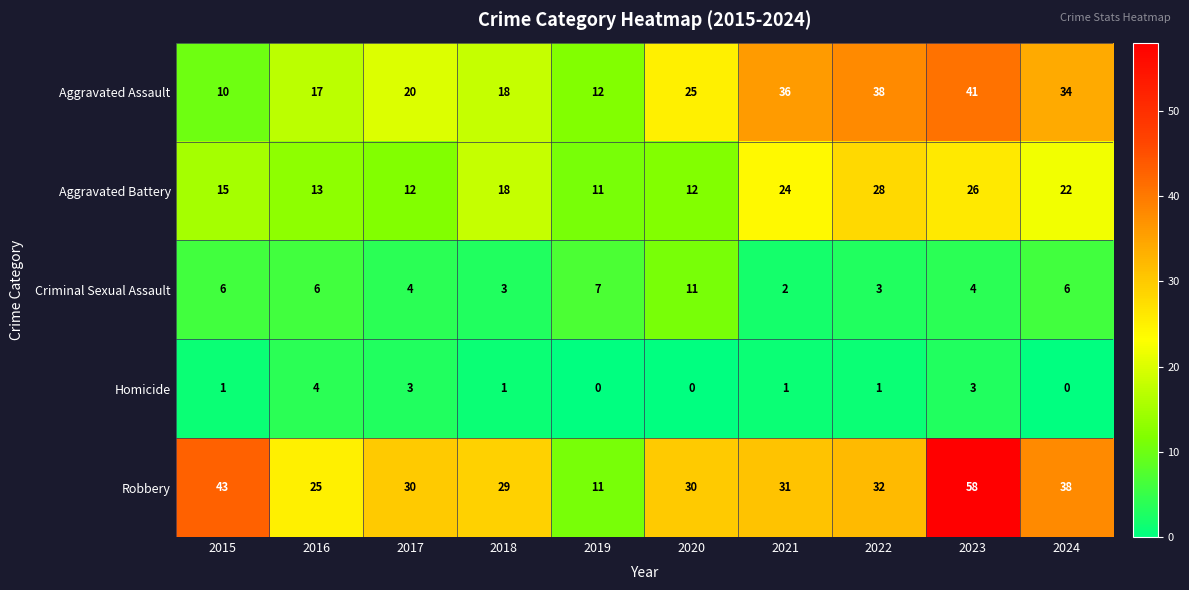

At which category is the sum across all series the highest?

2023